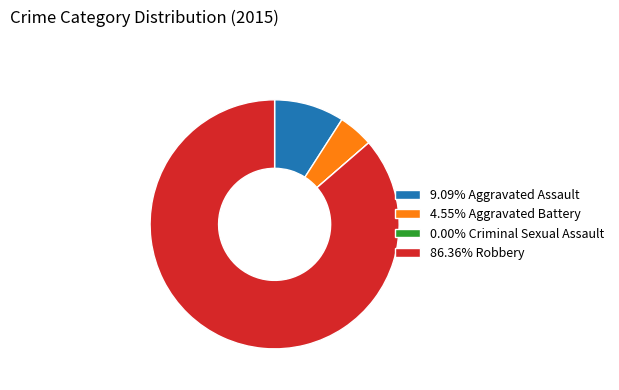

Does 86.36% Robbery represent more than half of the total?

Yes